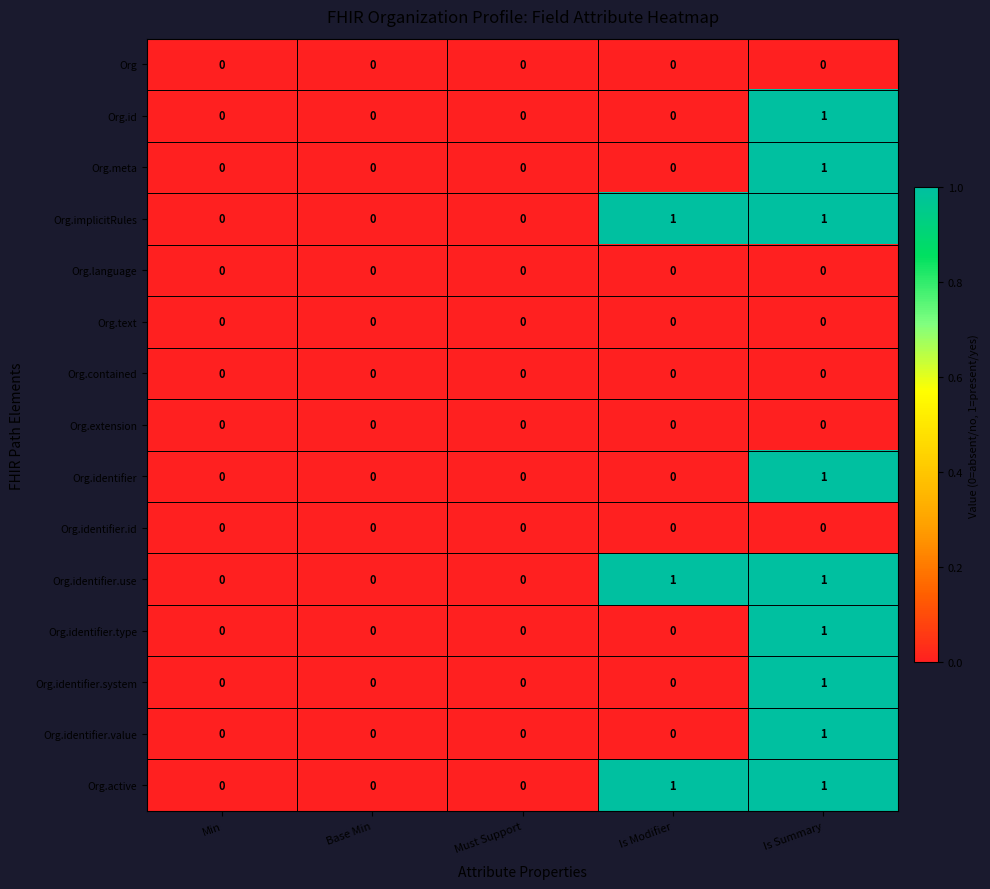

Count the Org.active values in the range 0 to 1.

5